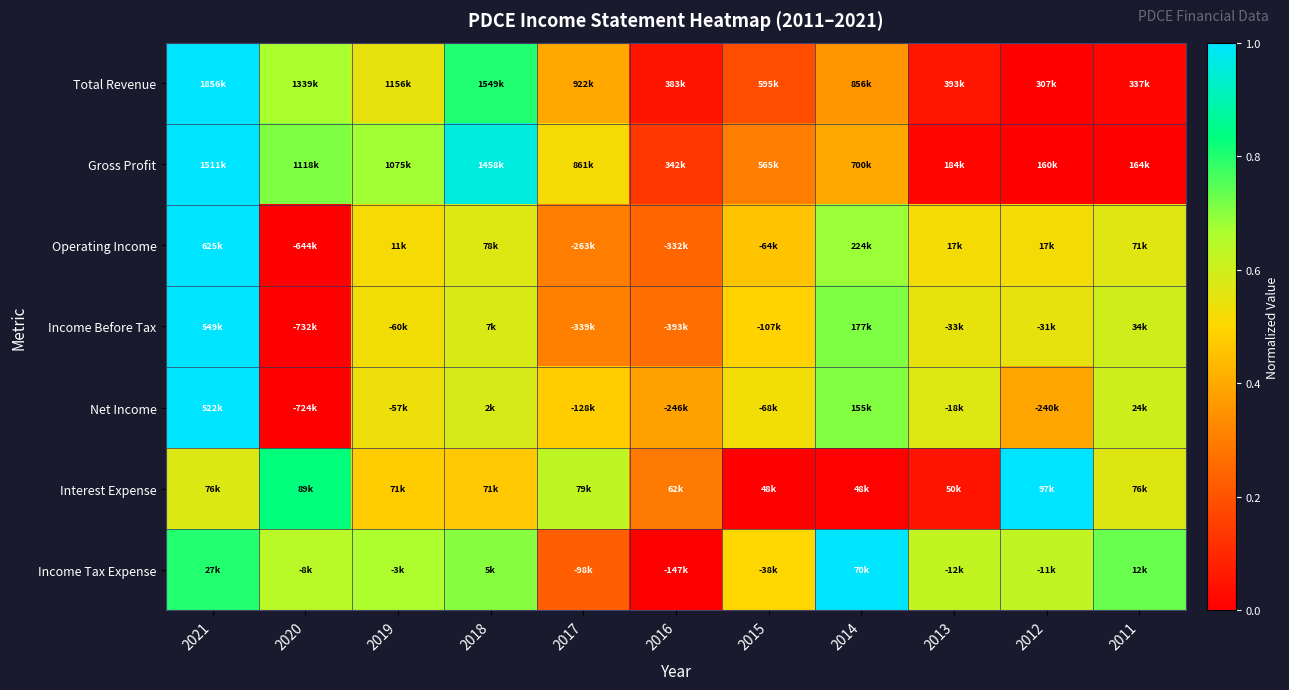

What is the total value across all series at 2021?

6.4